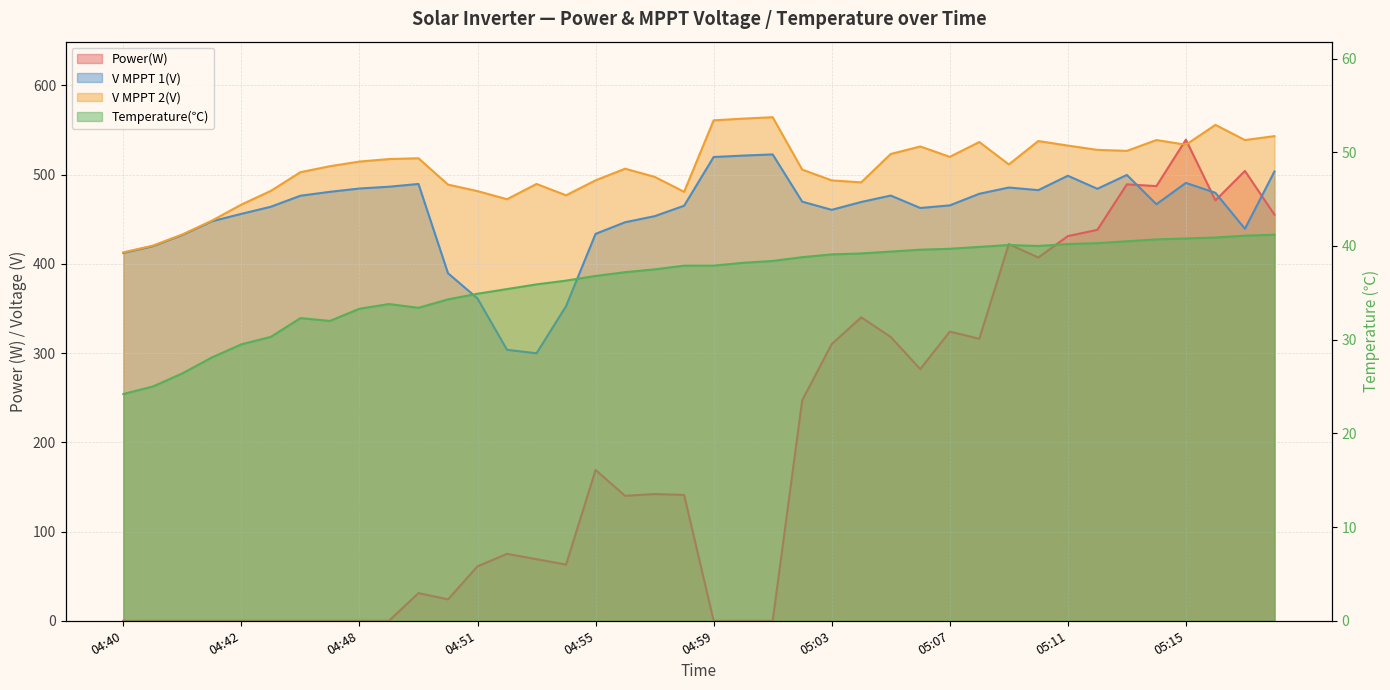

What is the maximum value for V MPPT 1(V)?

522.5